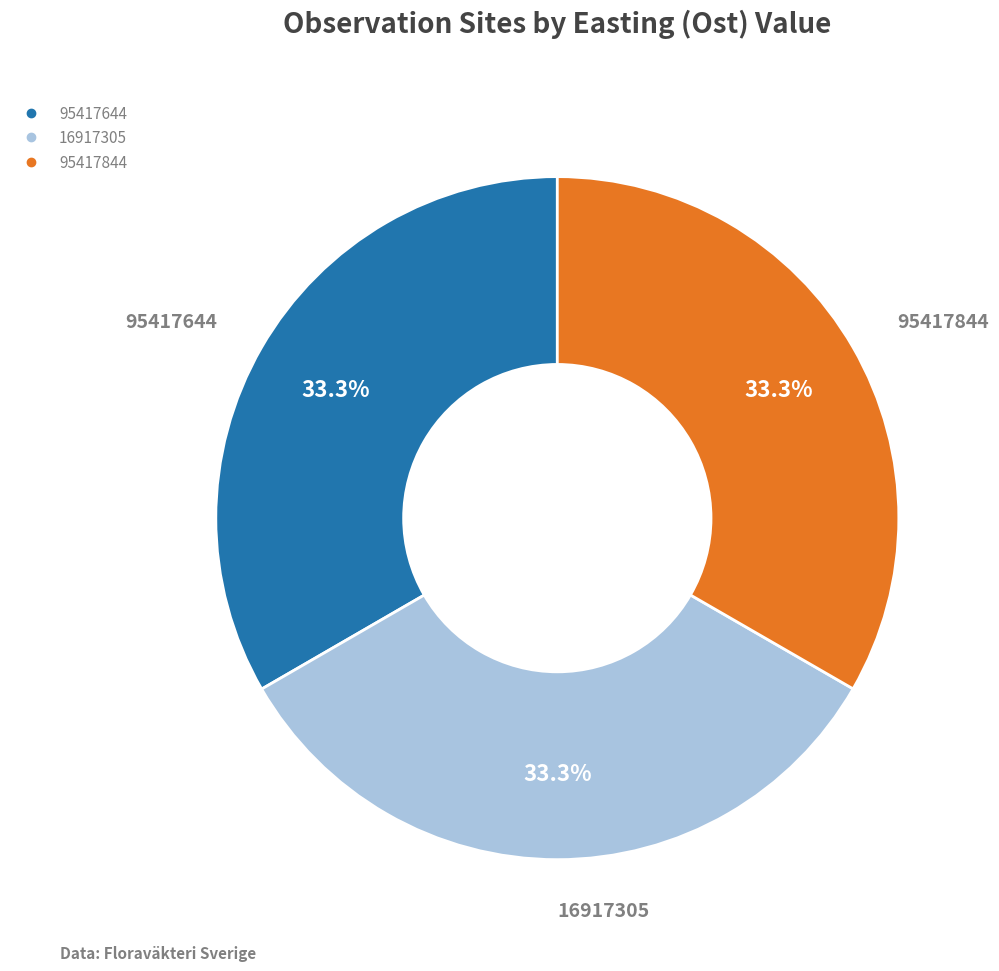

What is the ratio of the value at 16917305 to the value at 95417844?

1.0